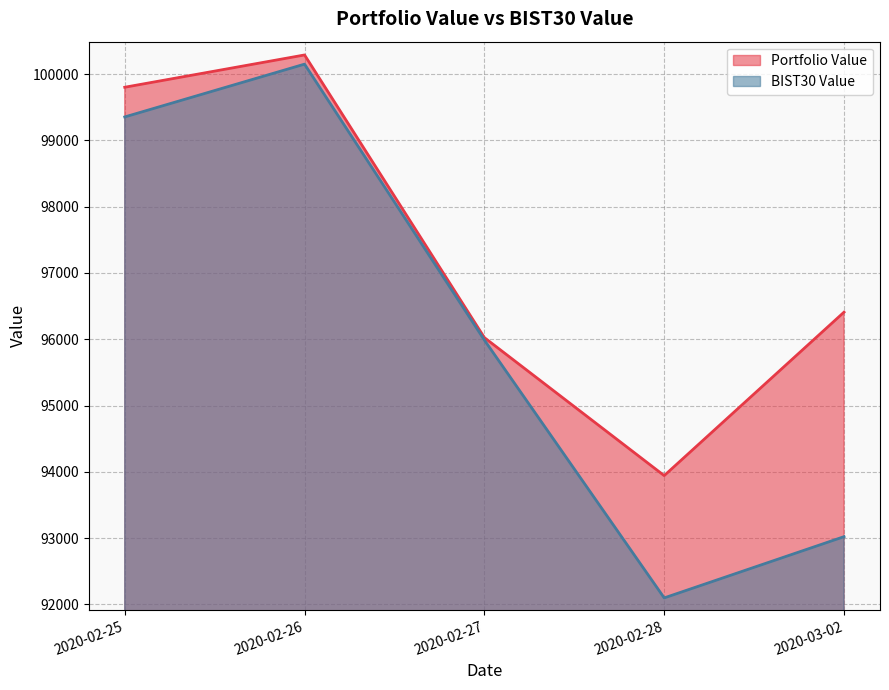

True or false: BIST30 Value has more than 1 points higher than both neighbors.

False